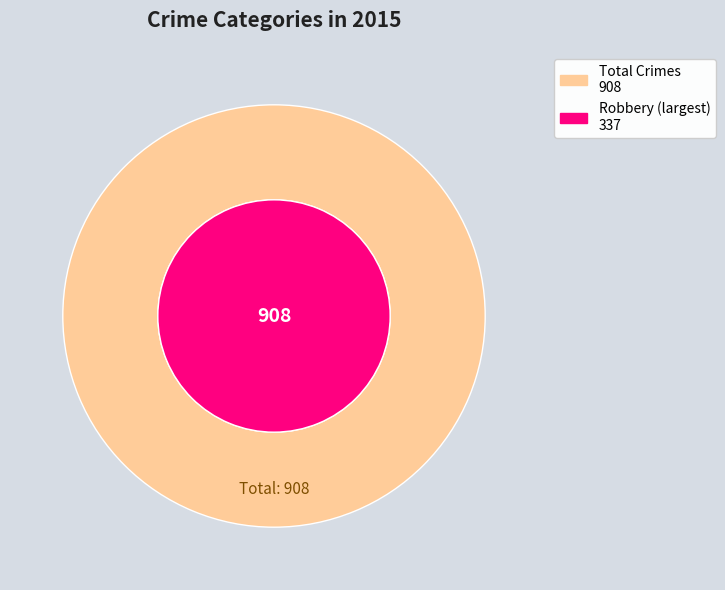

To the nearest percent, what is the difference between the largest and smallest slice percentages?

35%